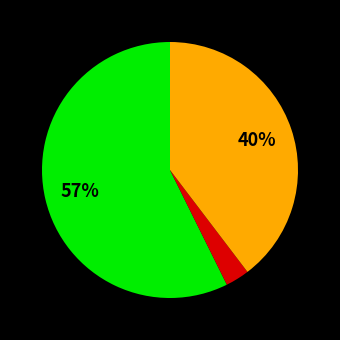

To the nearest percent, what is the average slice percentage?

33%